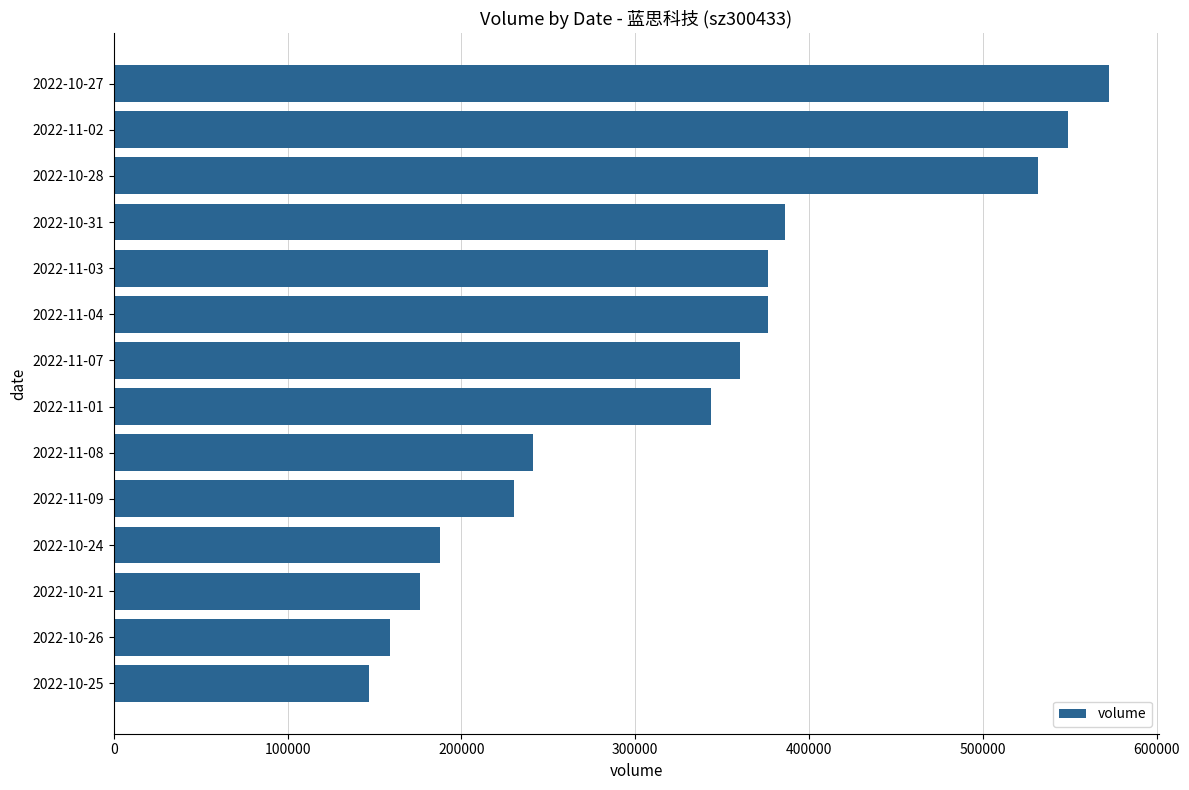

At which label is the value closest to 359669?

2022-11-07